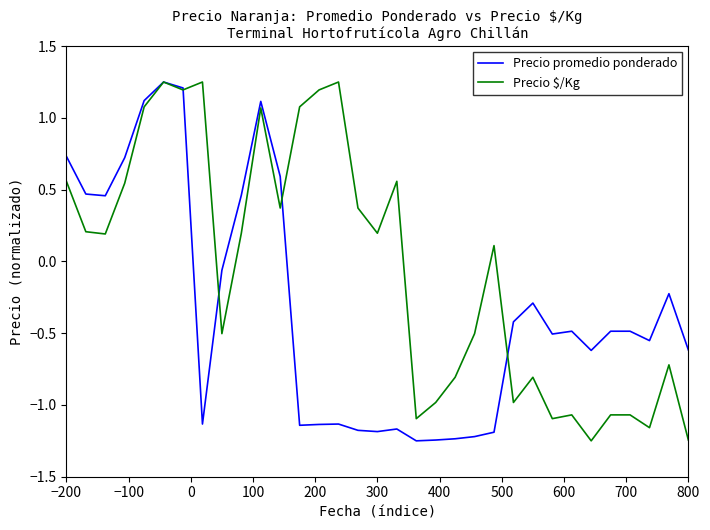

How many lines are shown in the chart?

2